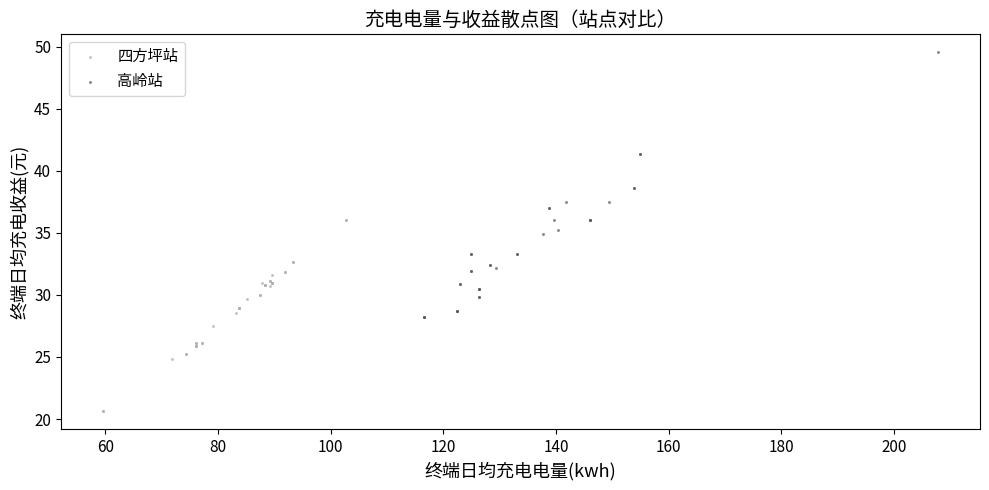

Which series has the largest Y range (max minus min)?

高岭站